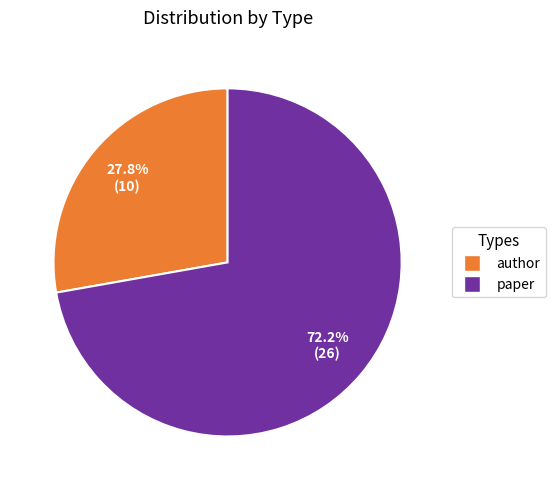

Is there any slice that represents more than half of the pie?

Yes